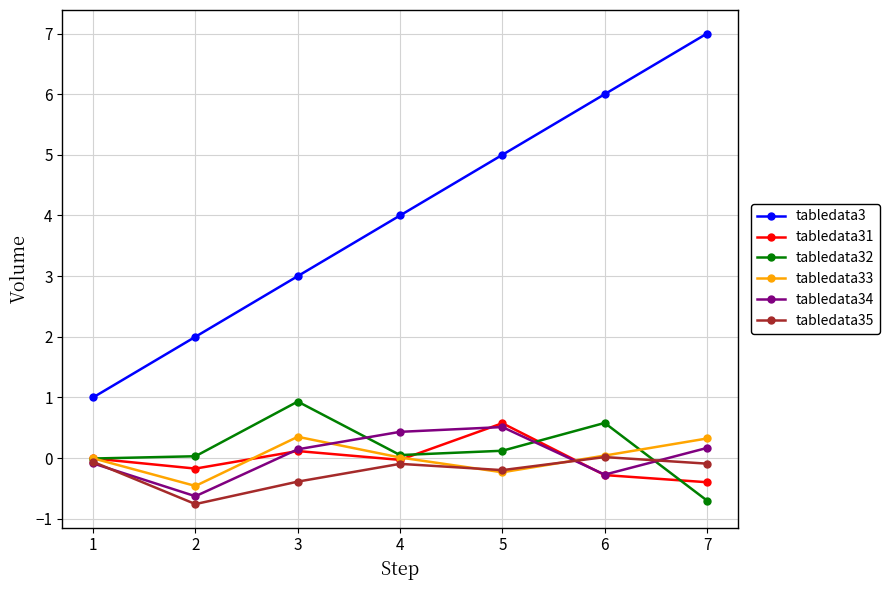

How many data points does each series have?

7